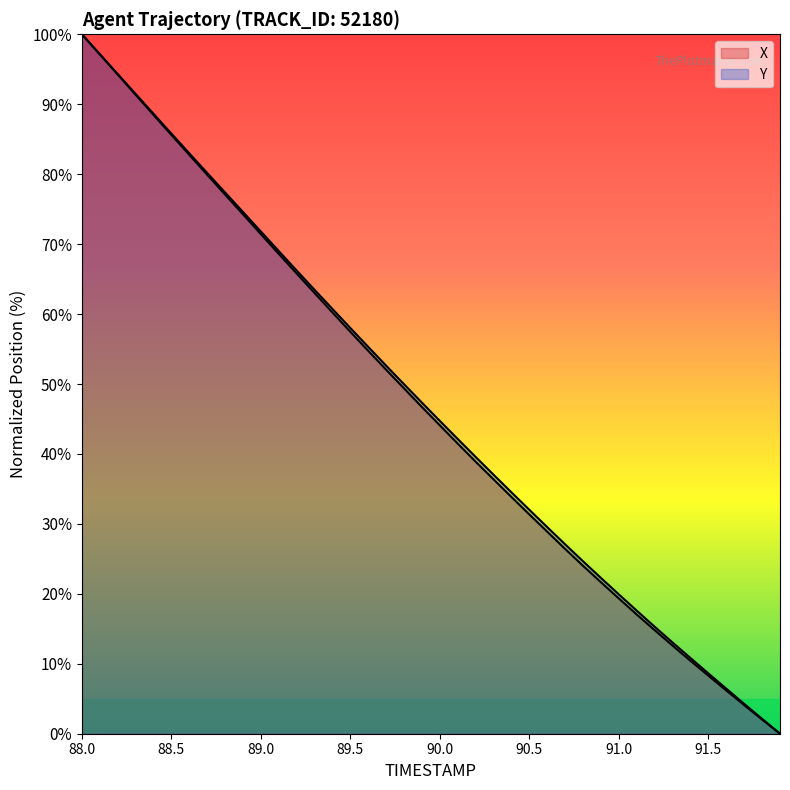

Reading left to right, what are all the values shown in this chart?

X: 100.0	97.1	94.3	91.4	88.5	85.6	82.8	79.9	77.1	74.3	71.4	68.6	65.8	63.0	60.2	57.5	54.7	52.0	49.4	46.7	44.1	41.5	38.9	36.4	33.8	31.3	28.9	26.4	24.0	21.6	19.3	17.0	14.8	12.6	10.4	8.3	6.2	4.1	2.0	0.0
Y: 100.0	97.2	94.3	91.5	88.6	85.8	83.0	80.2	77.4	74.6	71.8	69.0	66.2	63.5	60.7	58.0	55.3	52.6	50.0	47.3	44.7	42.1	39.6	37.0	34.5	32.0	29.5	27.1	24.6	22.3	19.9	17.6	15.3	13.0	10.8	8.6	6.4	4.3	2.1	0.0